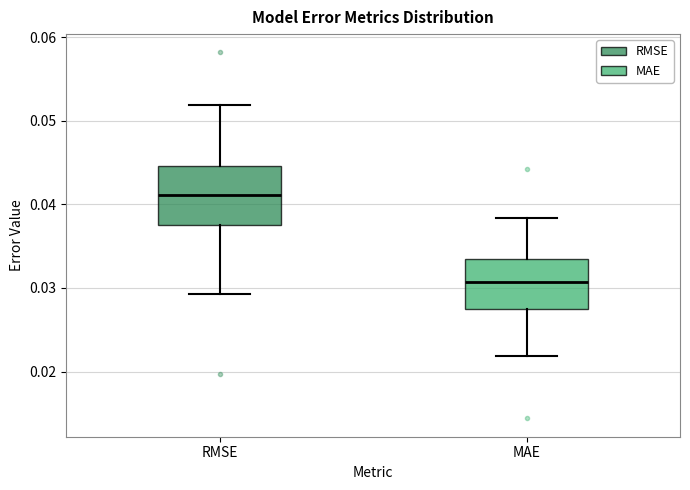

Which box's median line is the lowest?

MAE